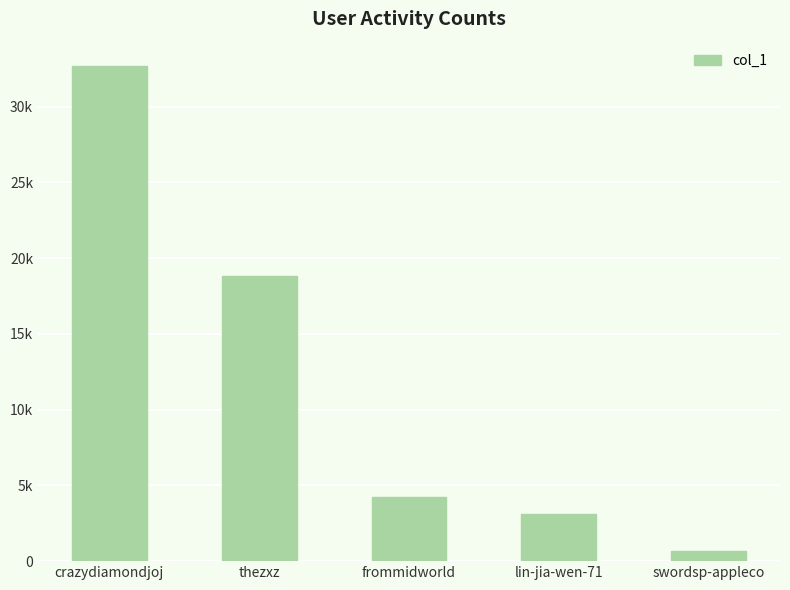

Read the value at lin-jia-wen-71.

3113